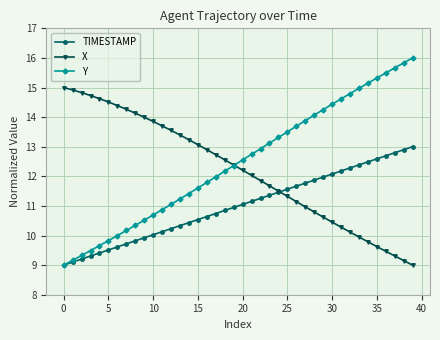

What is the difference between the second highest and minimum values in the Y series?

6.8